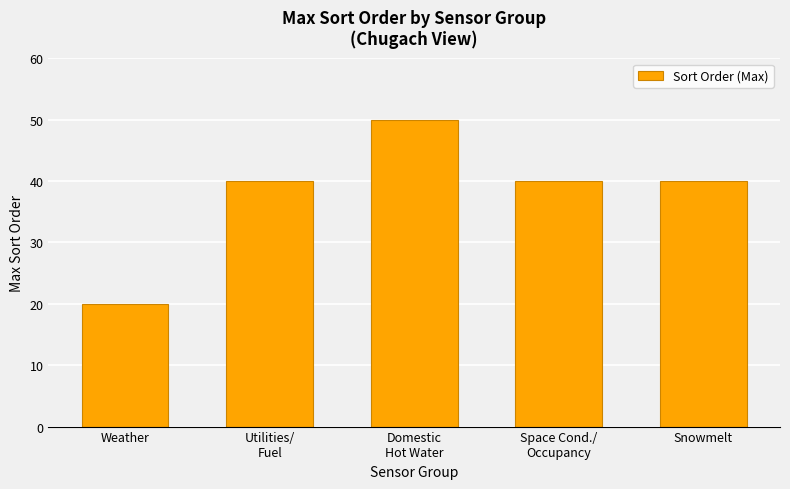

How many bars are there in total?

5